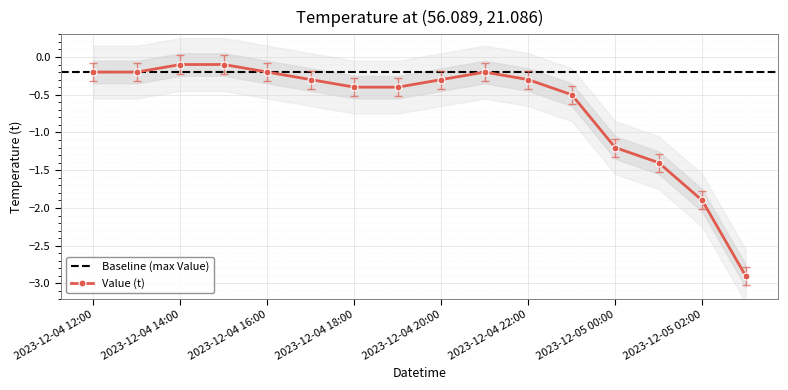

List the labels in order of value, smallest first.

2023-12-05 03:00, 2023-12-05 02:00, 2023-12-05 01:00, 2023-12-05 00:00, 2023-12-04 23:00, 2023-12-04 18:00, 2023-12-04 19:00, 2023-12-04 17:00, 2023-12-04 20:00, 2023-12-04 22:00, 2023-12-04 12:00, 2023-12-04 13:00, 2023-12-04 16:00, 2023-12-04 21:00, 2023-12-04 14:00, 2023-12-04 15:00